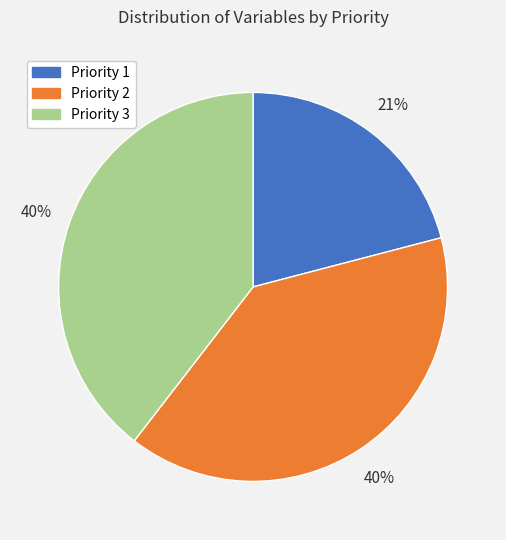

What is the smallest slice in the pie chart?

Priority 1